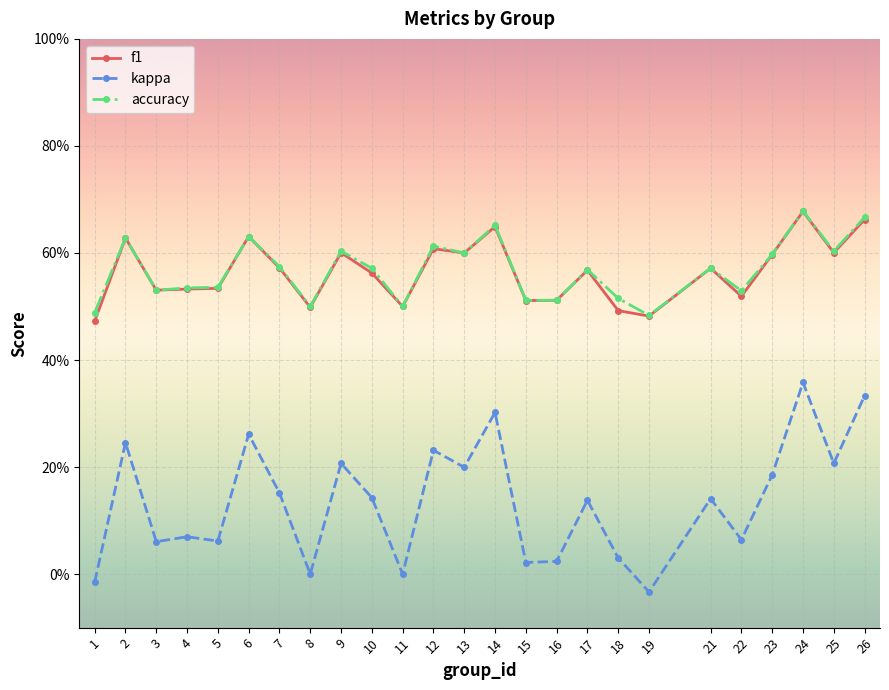

Is this an area chart (filled region under the line)?

No